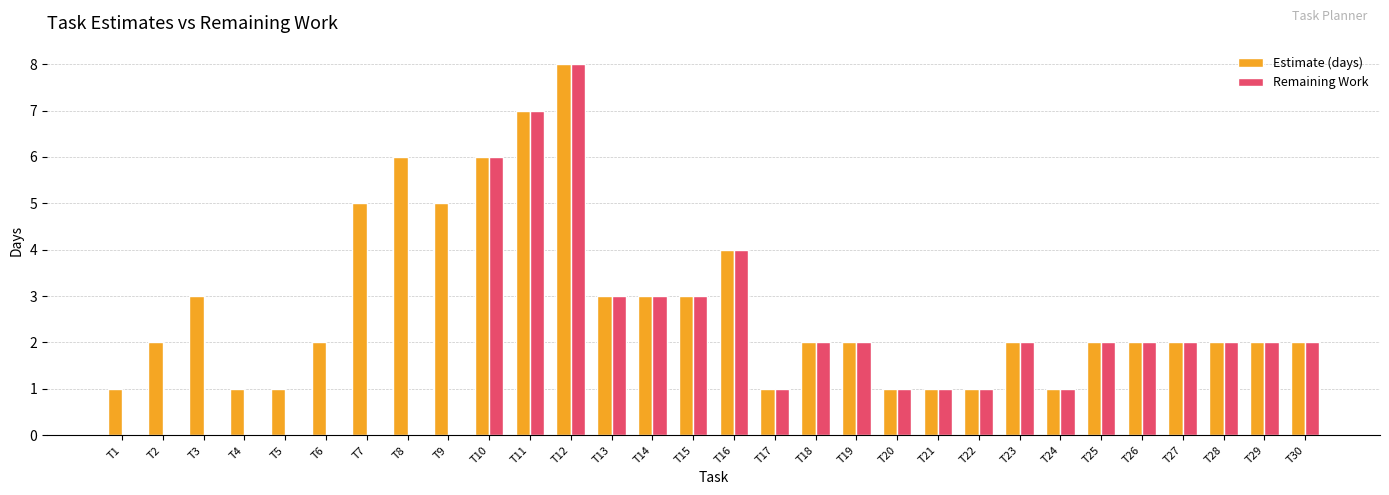

Count the Estimate (days) values in the range 1 to 3.

23